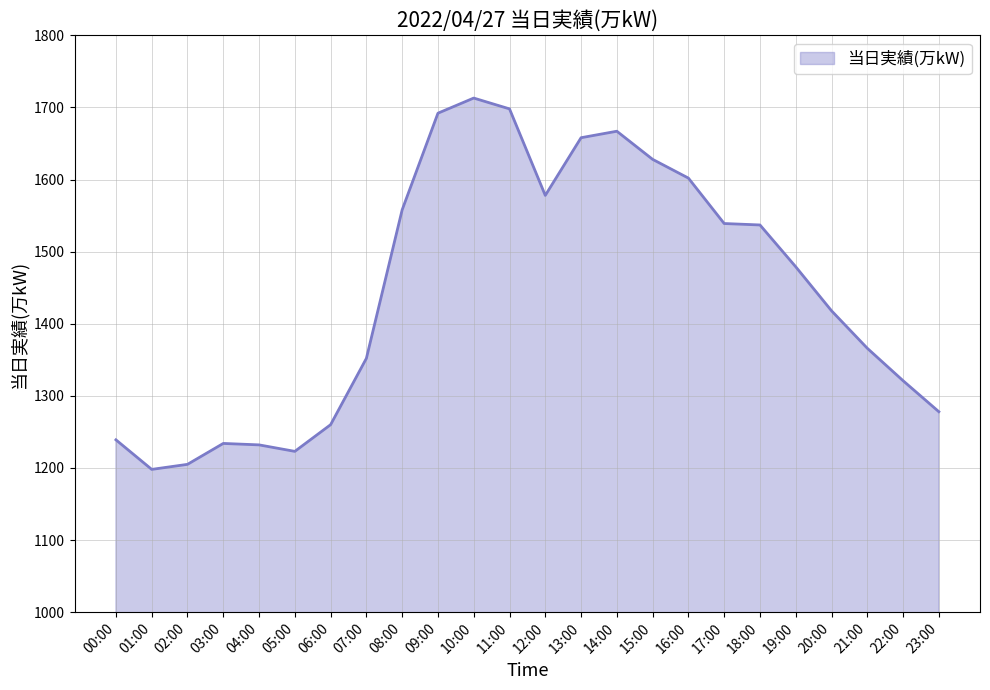

What is the difference between the maximum and minimum values?

515